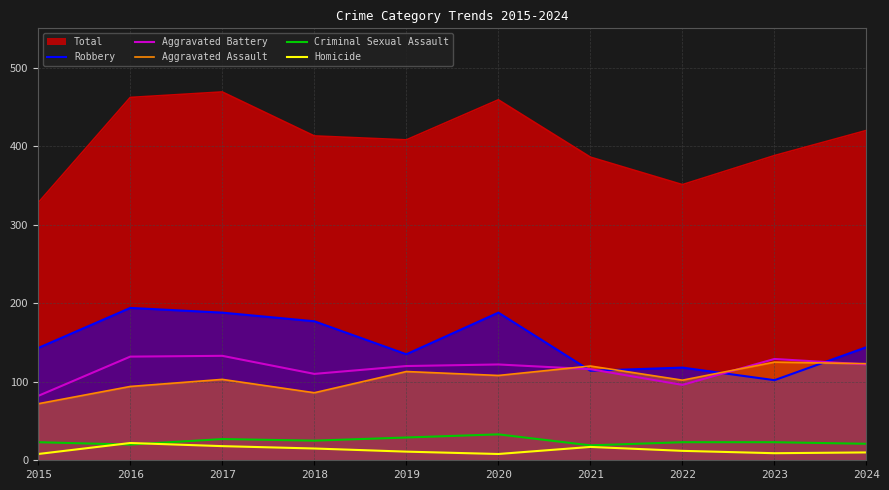

True or false: Robbery and Aggravated Assault intersect in this chart.

True